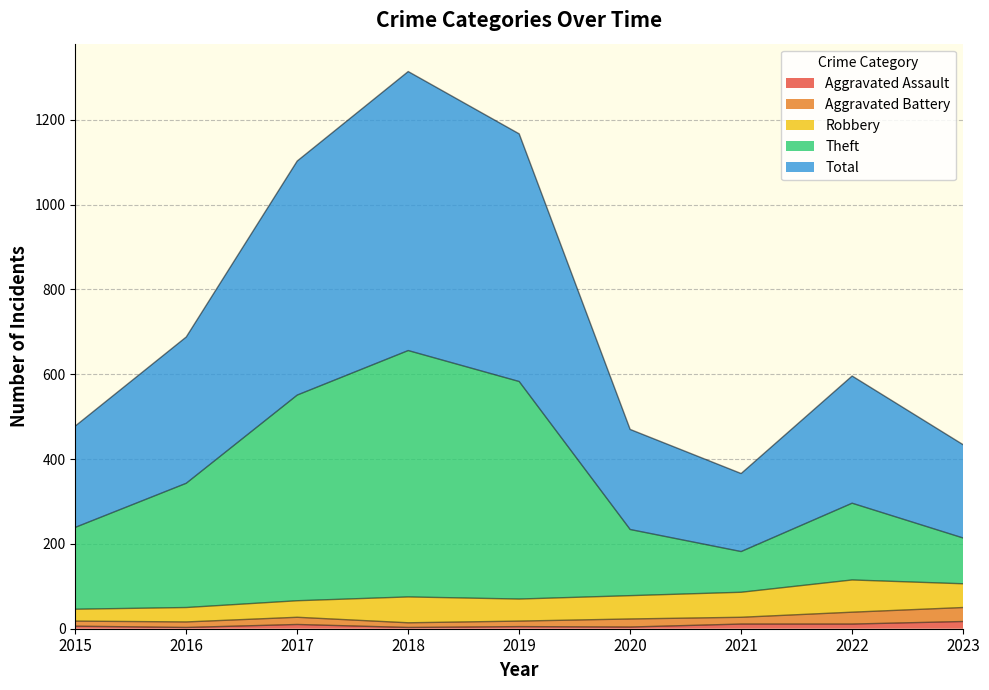

Which category has the highest value in the Aggravated Assault series?

2023